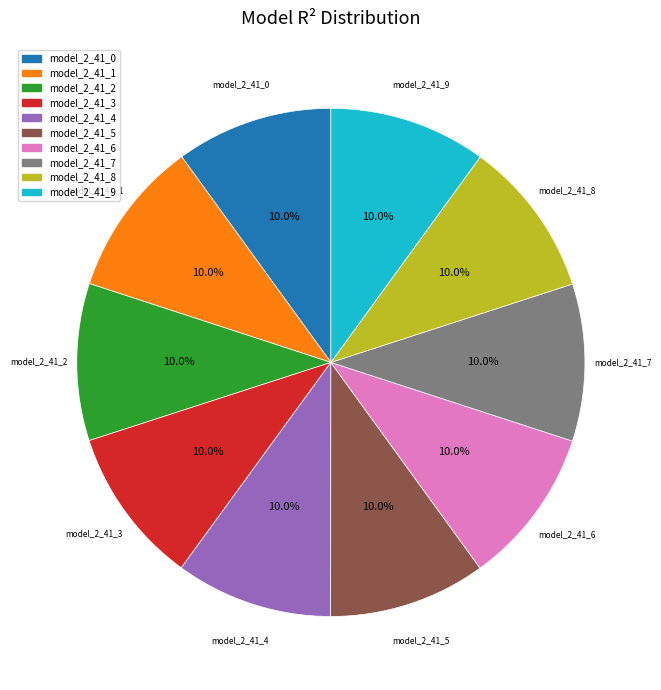

The model_2_41_7 slice represents 10% of the pie. True or false?

True